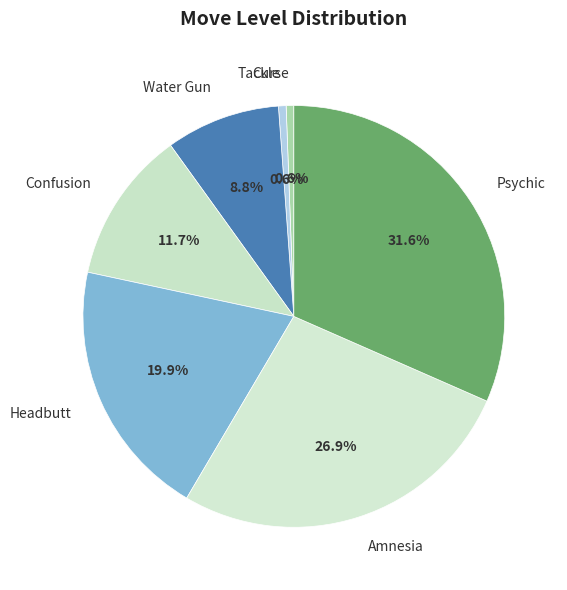

Between Water Gun and Amnesia, which is larger?

Amnesia